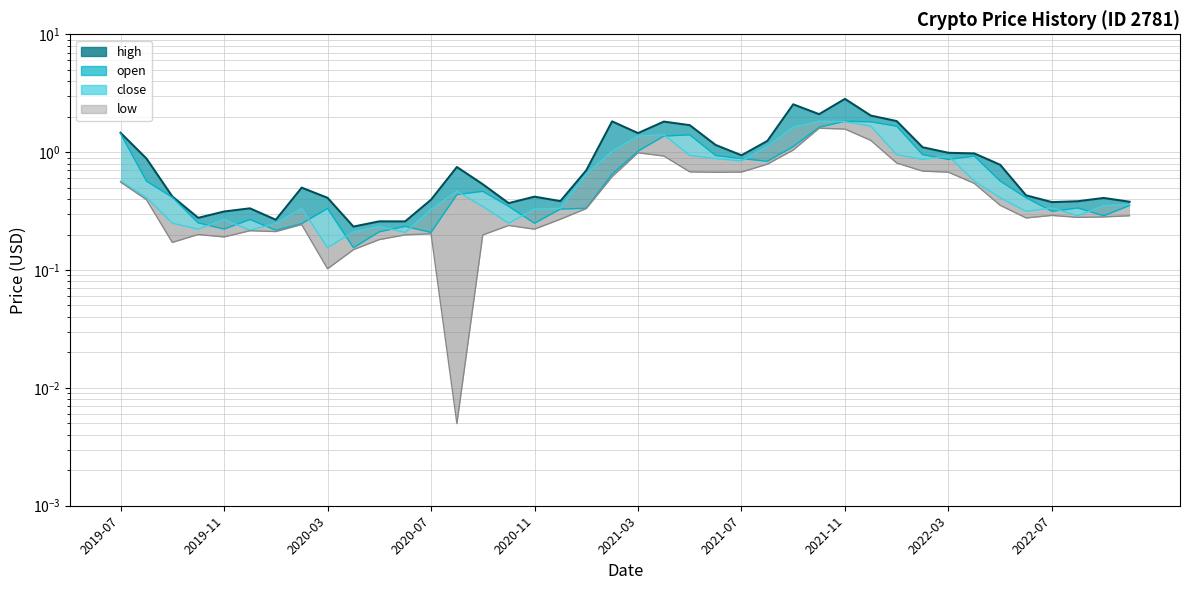

Where is low nearest to the value 0?

2020-08